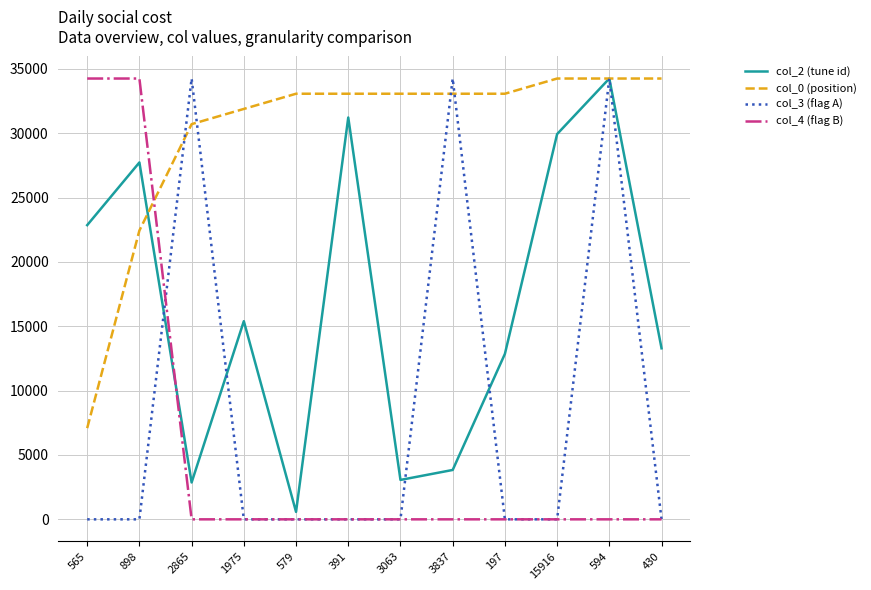

How many interior local peaks does the col_2 (tune id) series have?

4